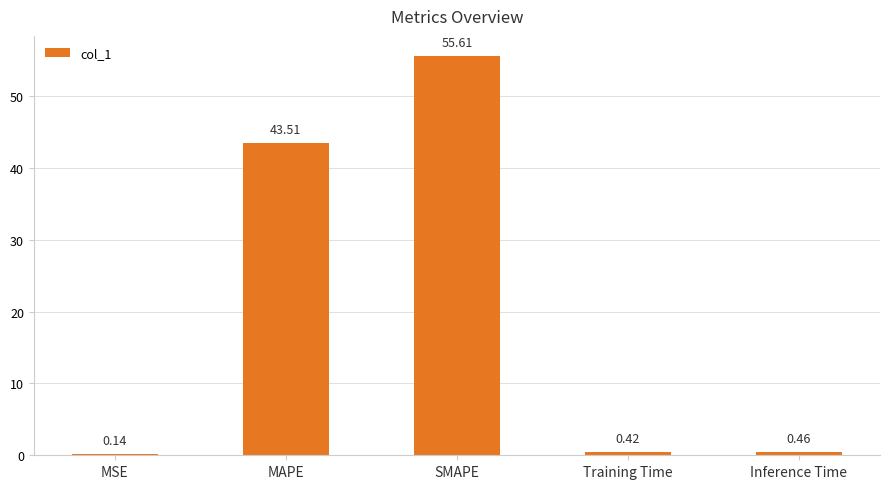

At which category does the chart reach its peak across all series?

SMAPE